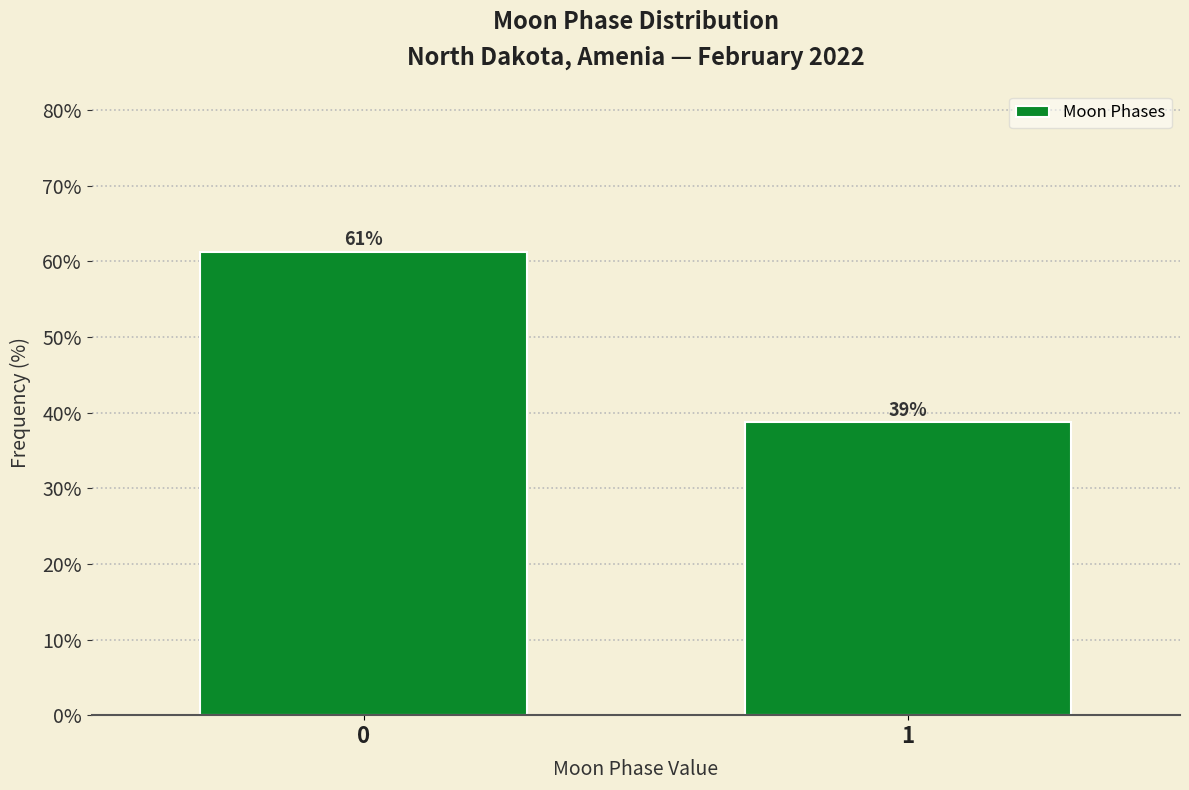

What is the sum of the values at 1 and 0?

100.0